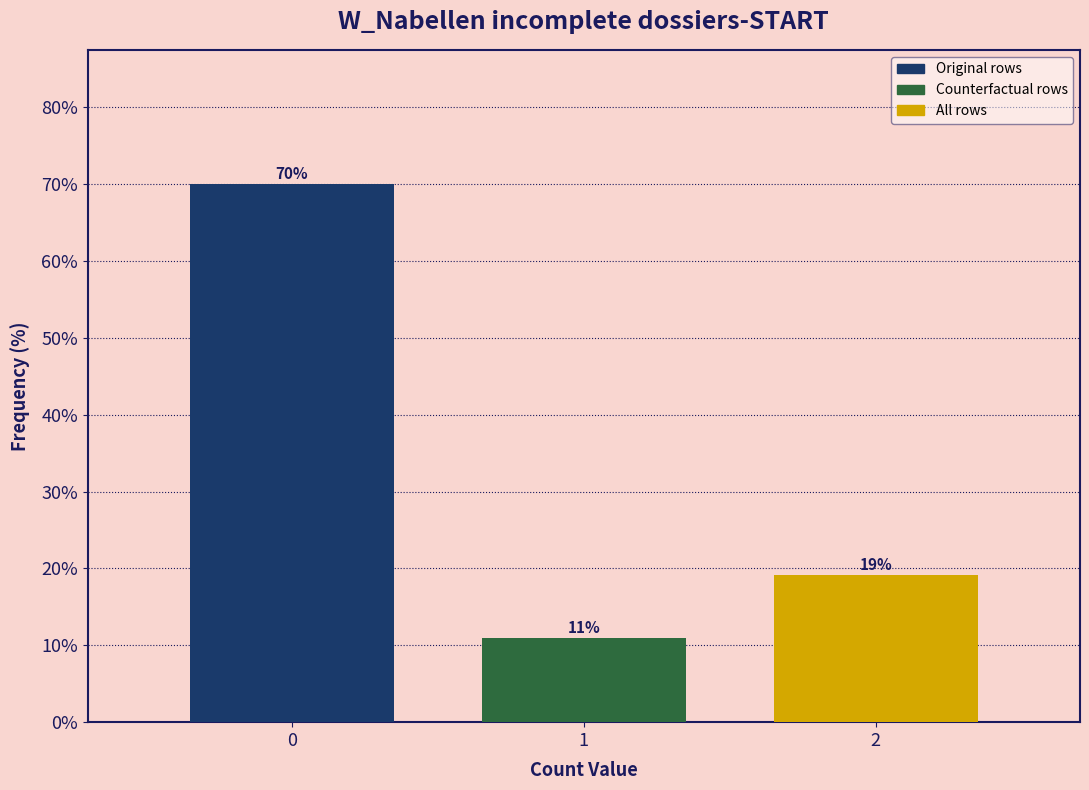

Read the value at 1.

10.9